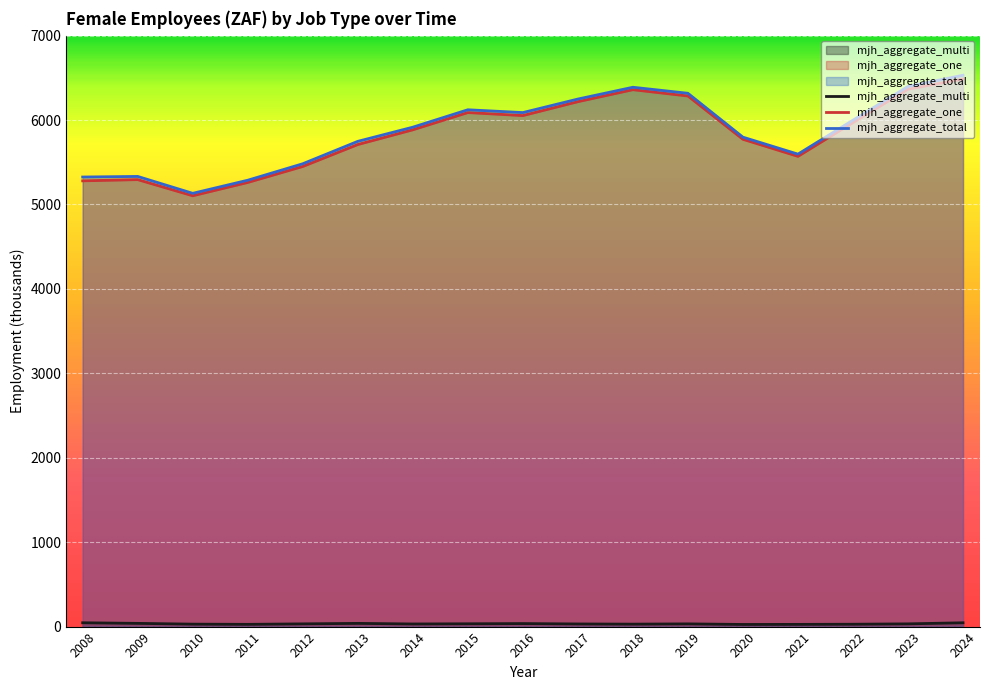

What is the spread (max minus min) of values at 2013?

5709.9